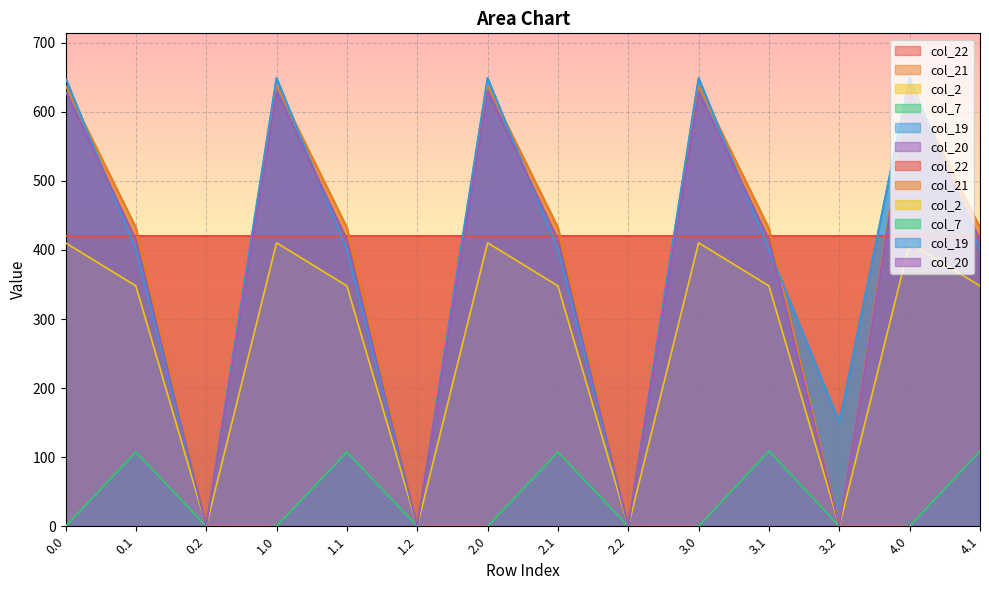

At 0.0, list the series in order from smallest to largest.

col_7, col_2, col_20, col_21, col_19